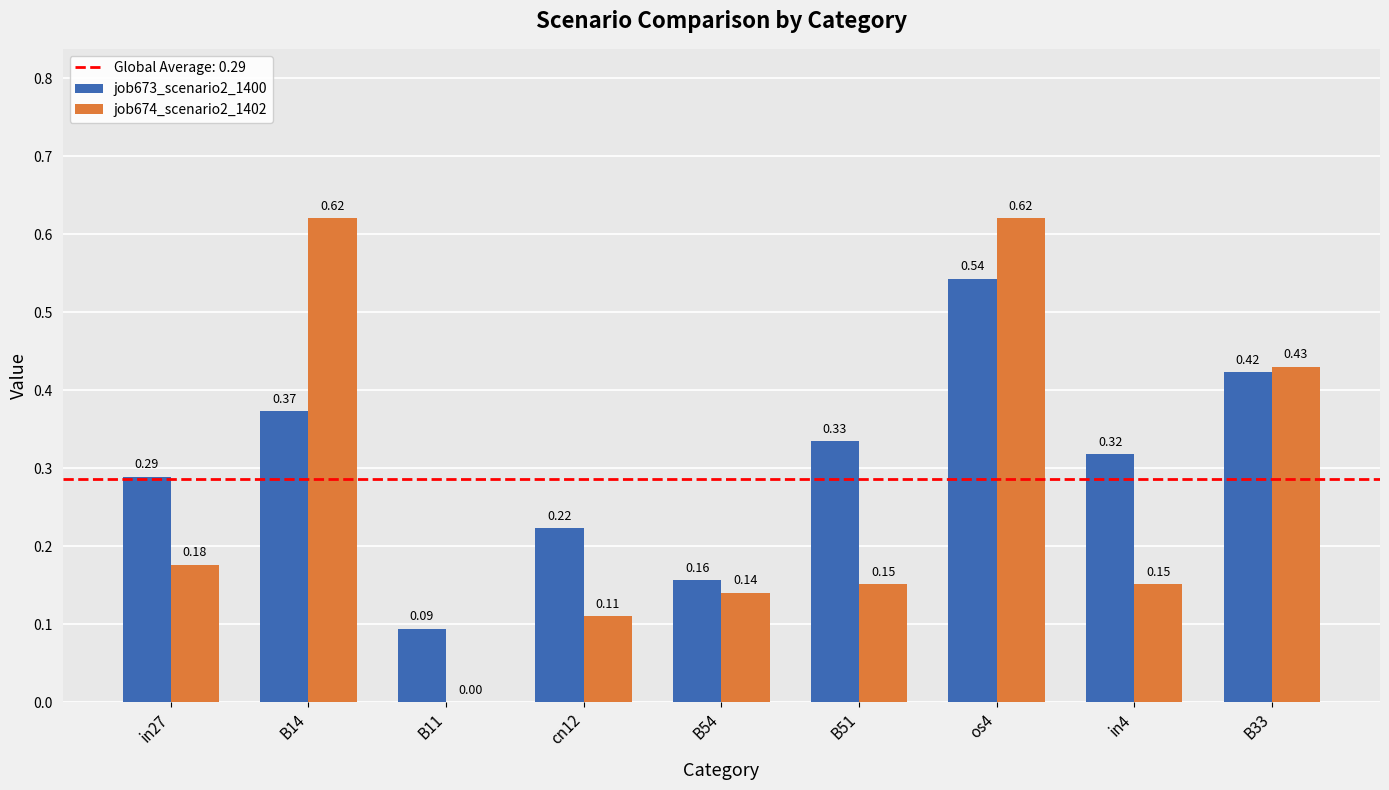

How many distinct data groups are displayed?

2